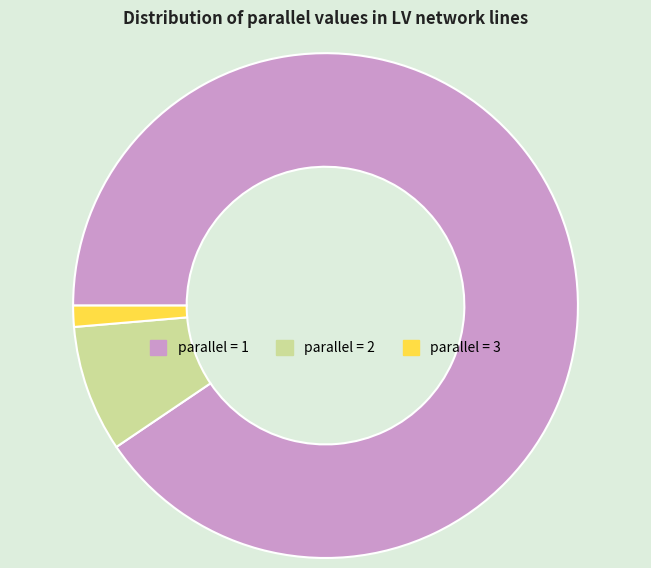

Does any single category account for the majority?

Yes